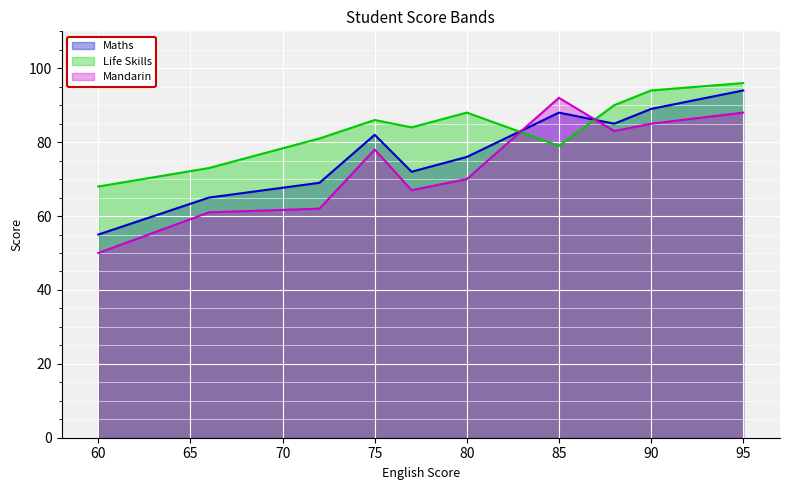

How many intersections are there between Life Skills and Mandarin?

2